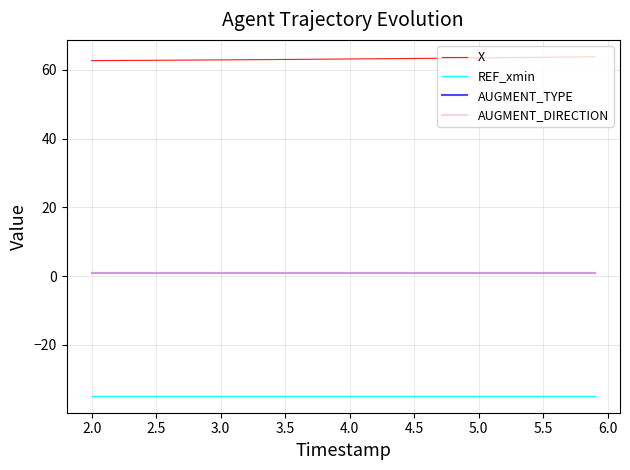

Does the chart have visible grid lines?

Yes